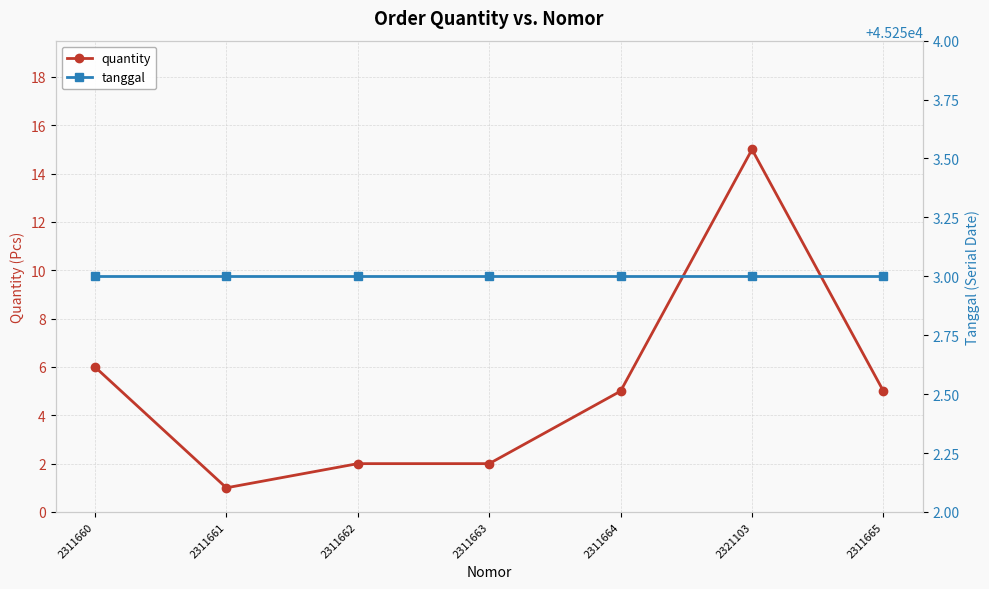

Count the number of categories in the chart.

7